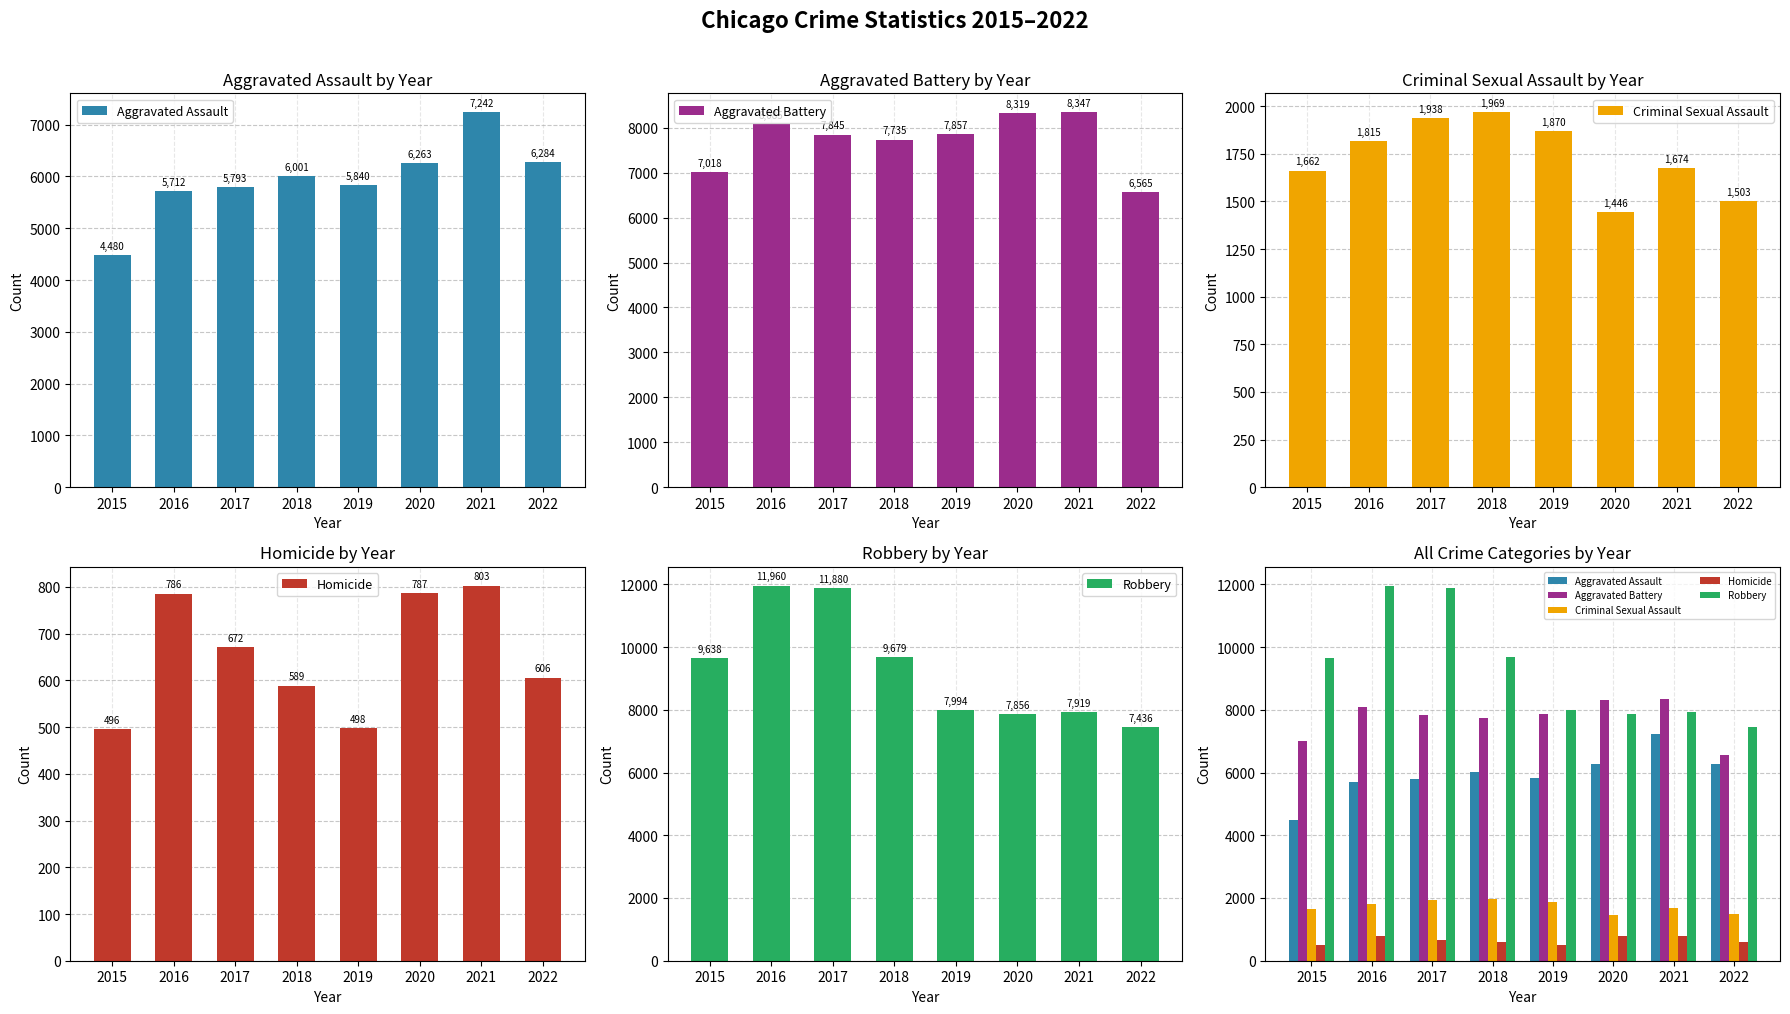

Reading left to right, list all the values displayed in this chart.

Aggravated Assault: 2015=4480	2016=5712	2017=5793	2018=6001	2019=5840	2020=6263	2021=7242	2022=6284
Aggravated Battery: 2015=7018	2016=8085	2017=7845	2018=7735	2019=7857	2020=8319	2021=8347	2022=6565
Criminal Sexual Assault: 2015=1662	2016=1815	2017=1938	2018=1969	2019=1870	2020=1446	2021=1674	2022=1503
Homicide: 2015=496	2016=786	2017=672	2018=589	2019=498	2020=787	2021=803	2022=606
Robbery: 2015=9638	2016=11960	2017=11880	2018=9679	2019=7994	2020=7856	2021=7919	2022=7436